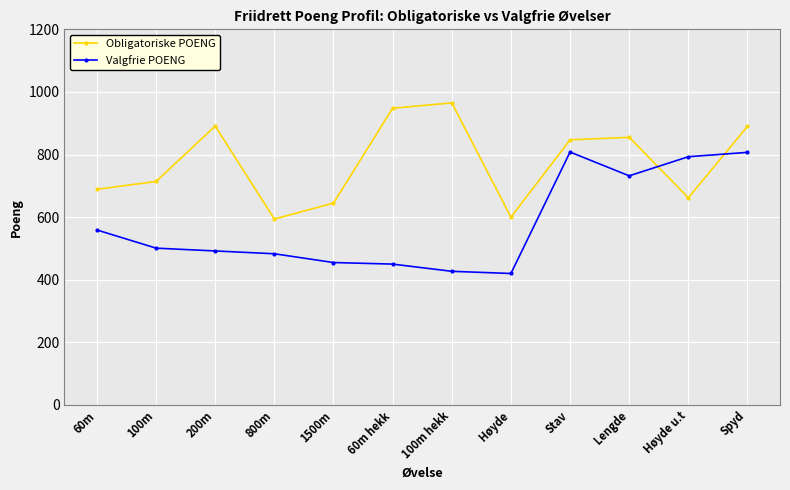

True or false: Valgfrie POENG has a value of 420 at Høyde.

True